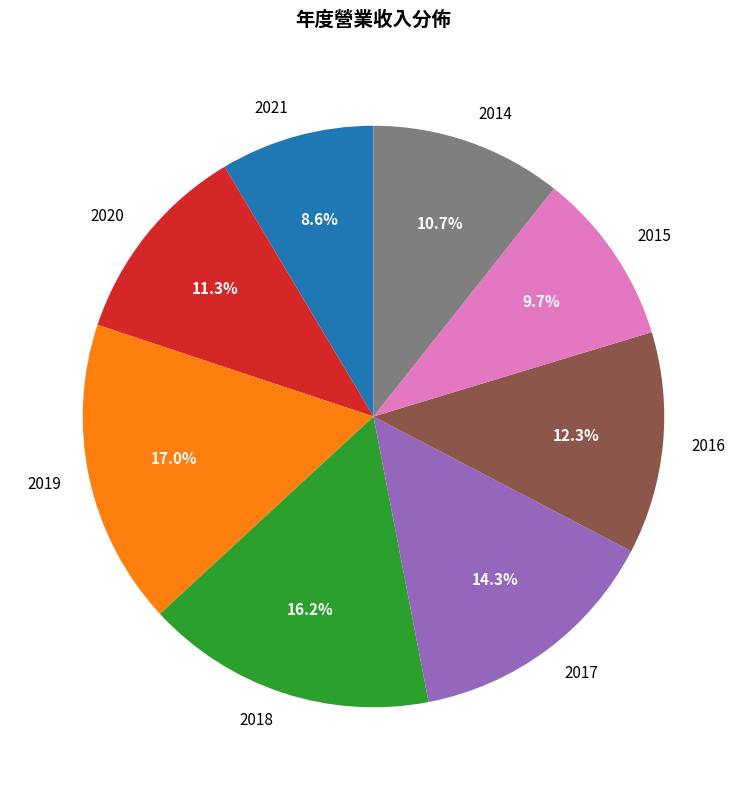

How many slices are in this pie chart?

8